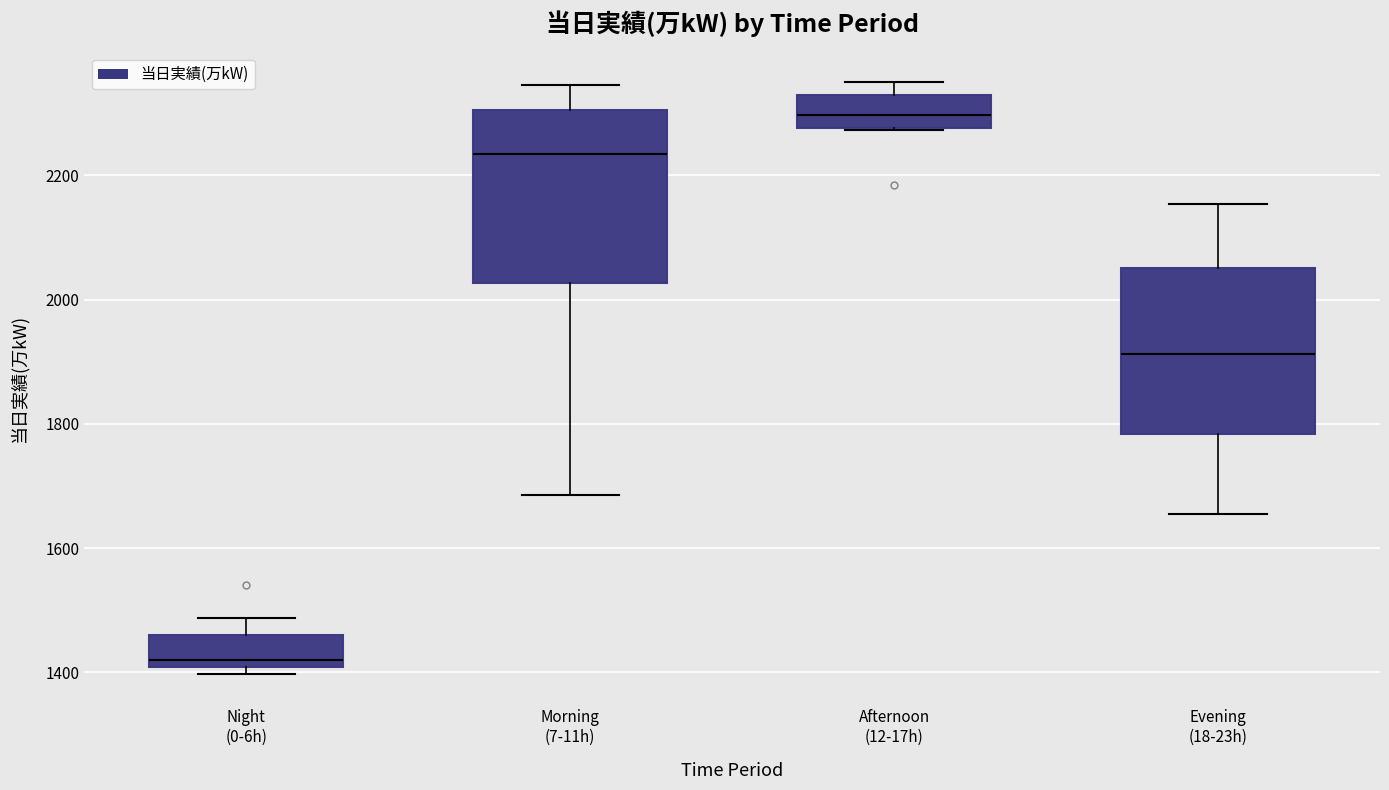

Reading left to right, read every box against the y-axis: the position of its median line, the range the box covers, and the ends of its whiskers. The values are not printed on the chart, so give them approximately, as read against the axis.

Night (0-6h): median 1420, box 1400 to 1460, whiskers 1400 (just below the box's lower edge) to 1480
Morning (7-11h): median 2240, box 2020 to 2300, whiskers 1680 to 2340
Afternoon (12-17h): median 2300, box 2280 to 2320, whiskers 2280 to 2360
Evening (18-23h): median 1920, box 1780 to 2060, whiskers 1660 to 2160